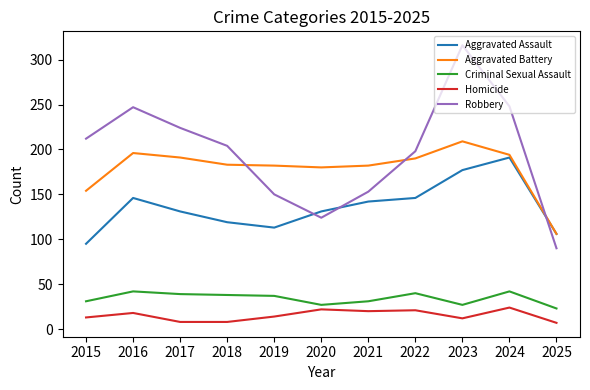

After their last crossing, which series has the higher values: Aggravated Assault or Robbery?

Aggravated Assault